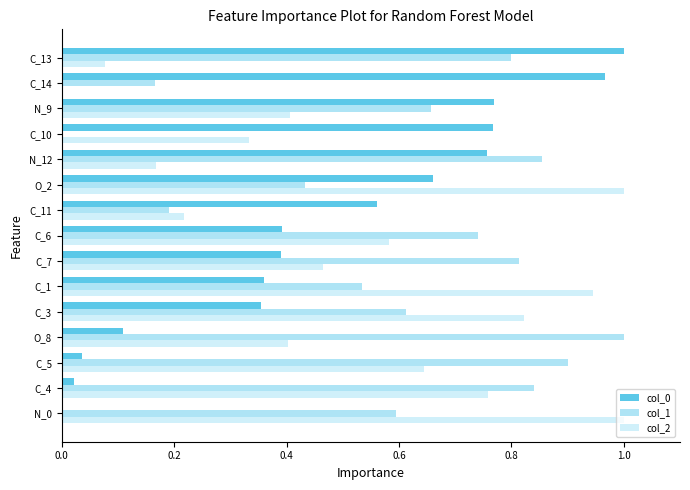

What is the difference between the second highest and second lowest values in the col_2 series?

0.9